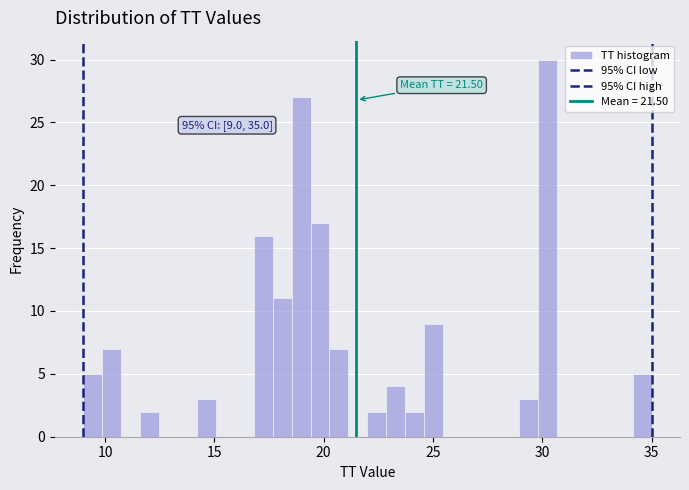

Around what value on the x-axis is the tallest bar? Give the approximate position of its centre, as read against the axis.

30.0